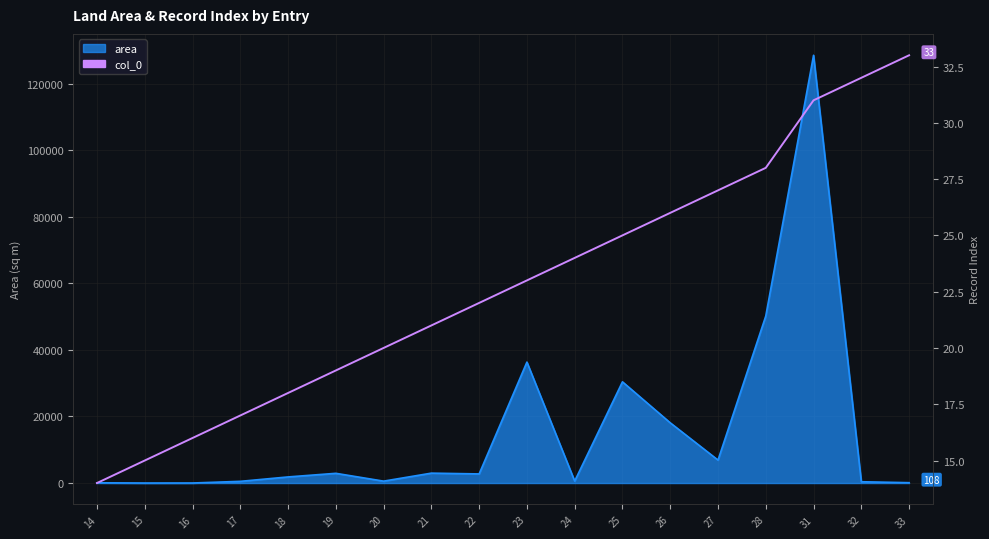

What is the smallest value displayed?

14